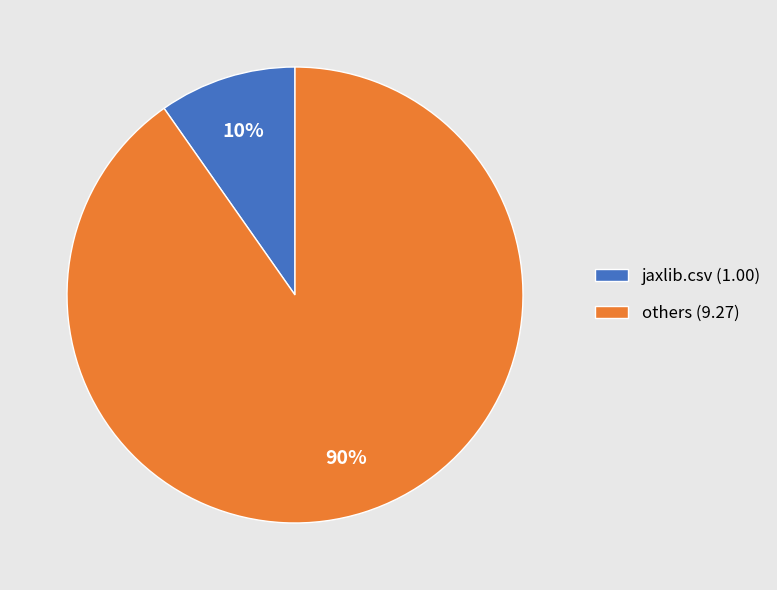

What percentage is the jaxlib.csv (1.00) slice, to the nearest percent?

10%